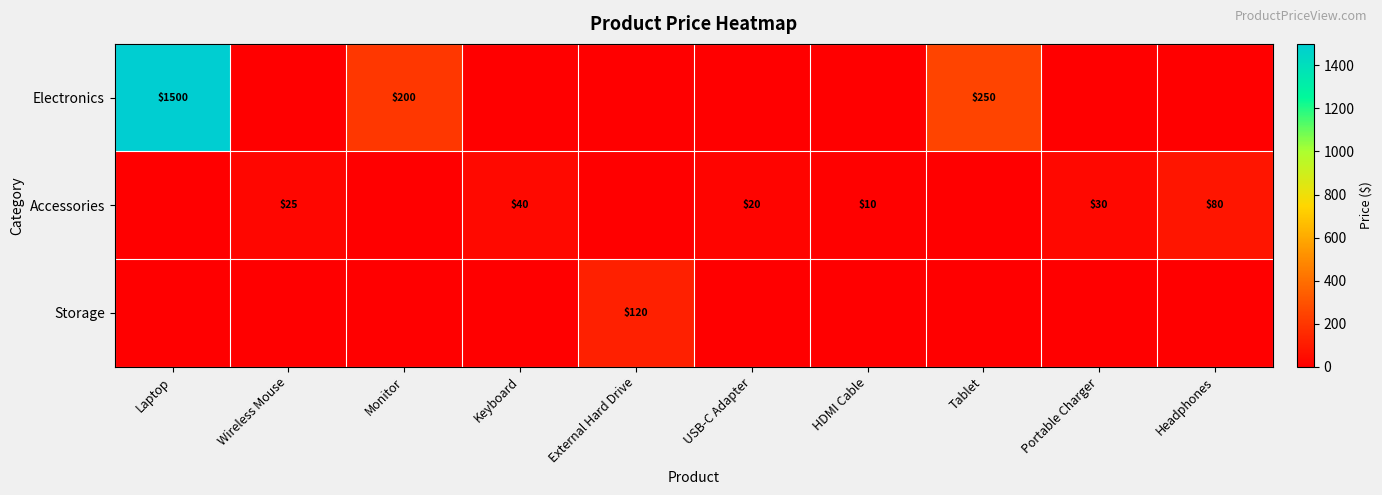

Which series has the widest spread of values?

Electronics